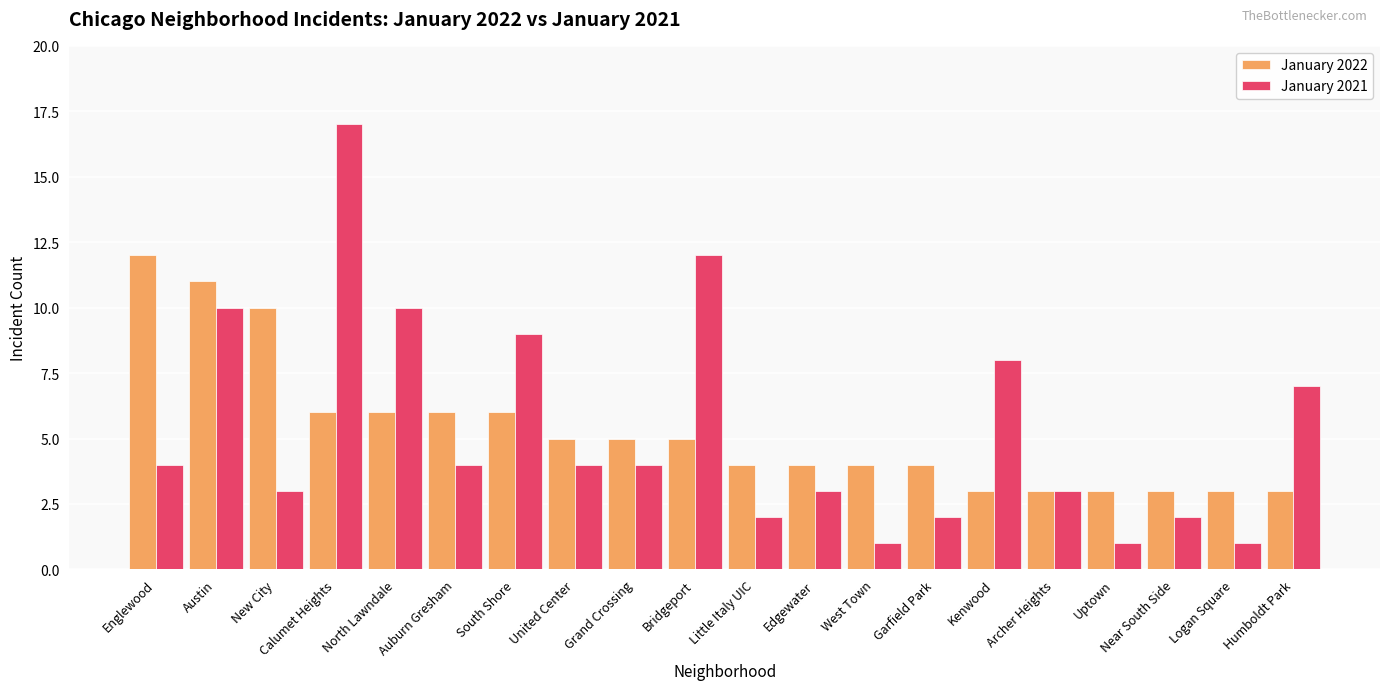

What is the label of the 14th bar from the left?

Garfield Park